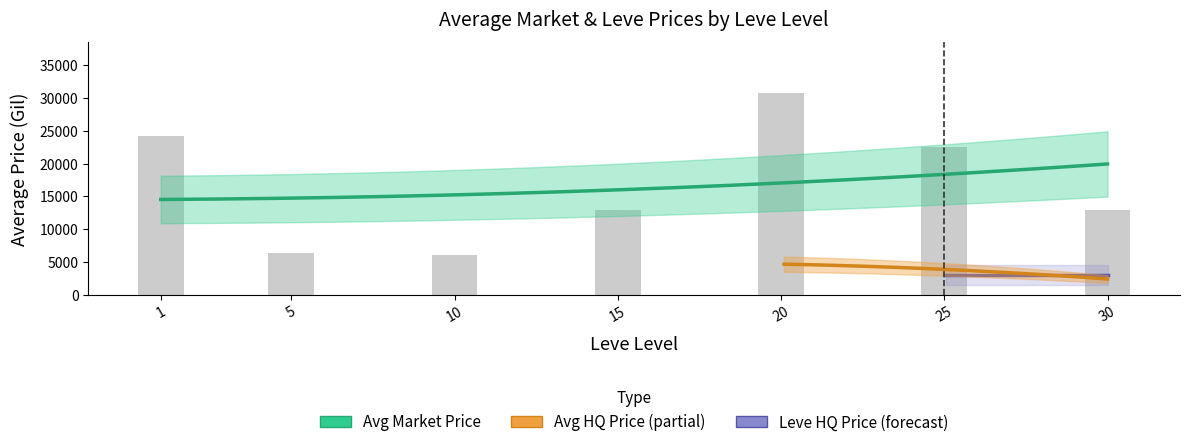

What is the lowest value of the currentAveragePrice series?

2658